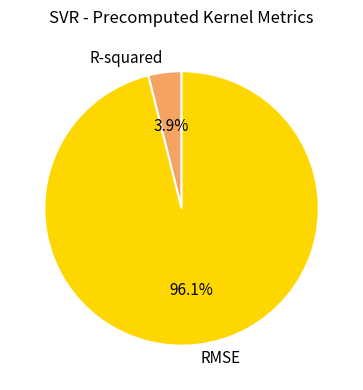

Does any single category account for the majority?

Yes